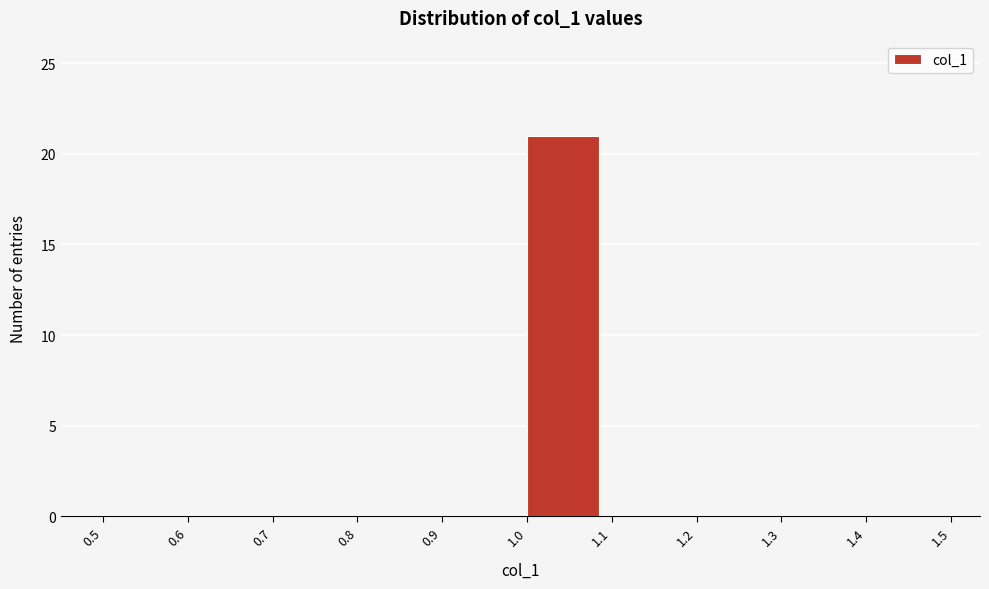

Reading left to right, transcribe this chart: for each bar, give the range it covers on the x-axis and its height. The values are not printed on the chart, so give them approximately, as read against the axis.

0.5 to 0.6: 0
0.6 to 0.7: 0
0.7 to 0.8: 0
0.8 to 0.9: 0
0.9 to 1.0: 0
1.0 to 1.1: 21
1.1 to 1.2: 0
1.2 to 1.3: 0
1.3 to 1.4: 0
1.4 to 1.5: 0